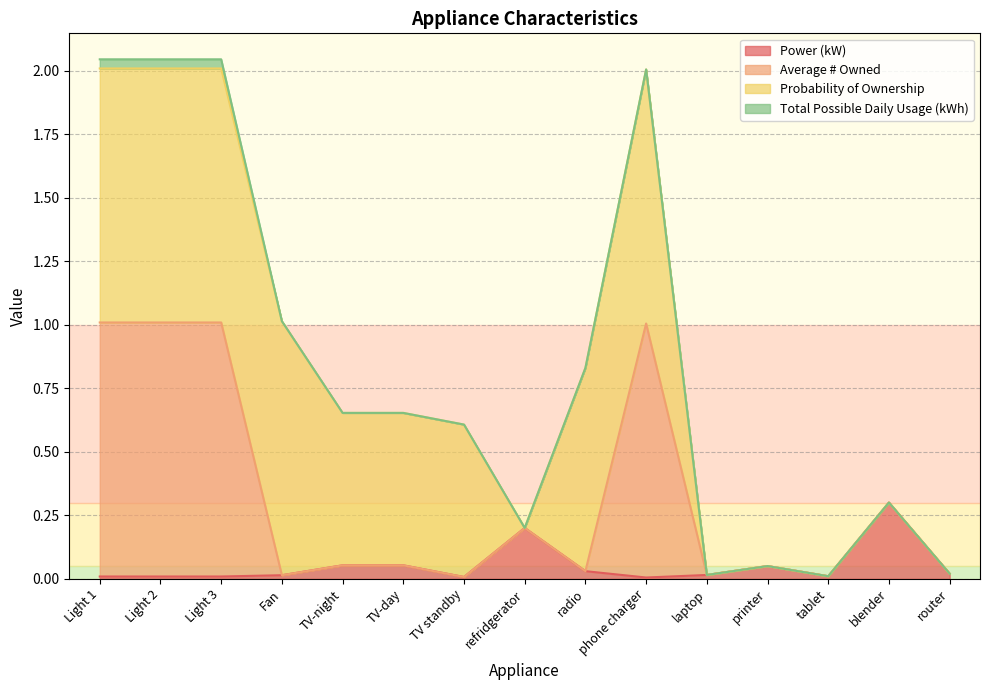

What is the maximum value for Power (kW)?

0.3